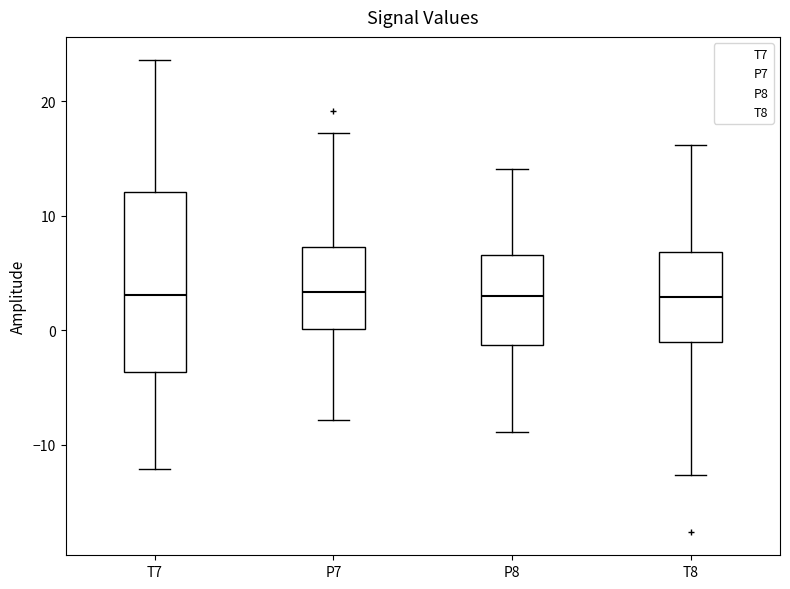

Comparing the boxes themselves (not the whiskers), which one is the tallest?

T7